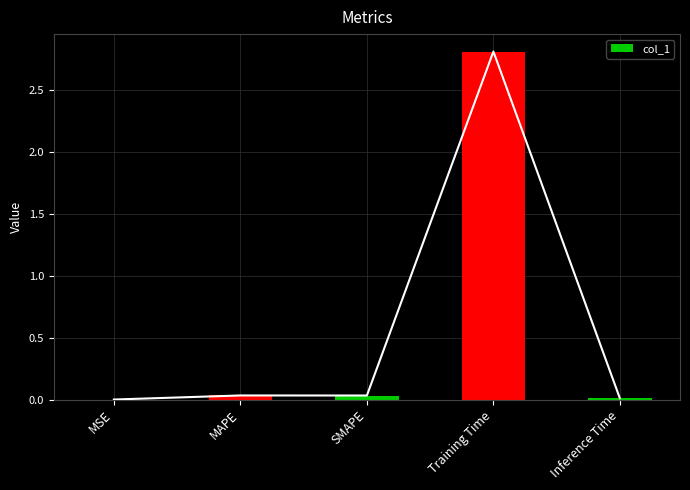

Which label corresponds to the largest value in the chart?

Training Time